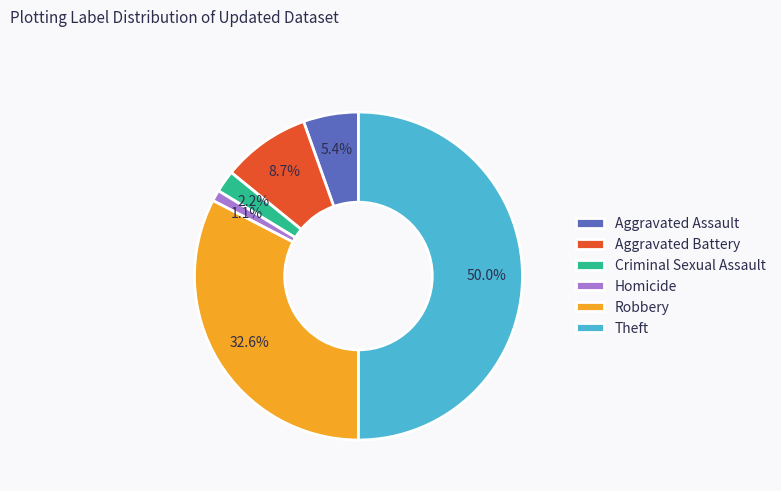

Count the number of slices in the pie.

6